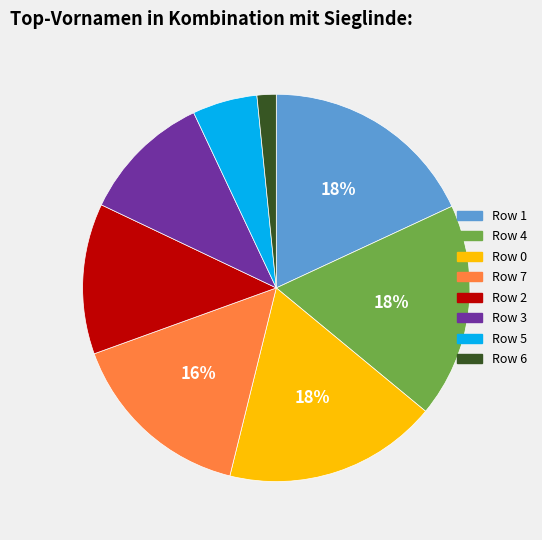

Does any single category account for the majority?

No